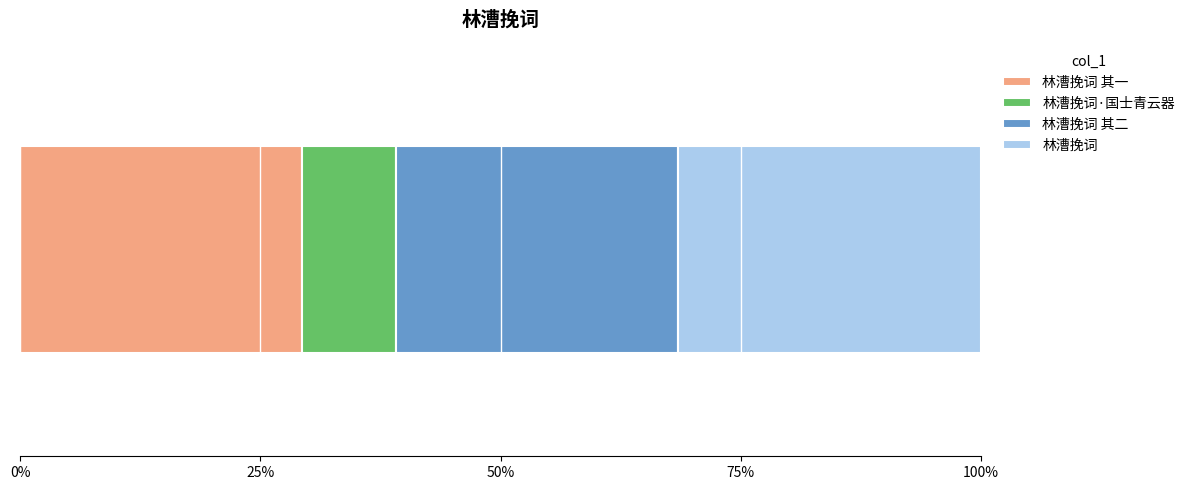

What are all the series names shown in the legend?

林漕挽词 其一, 林漕挽词·国士青云器, 林漕挽词 其二, 林漕挽词